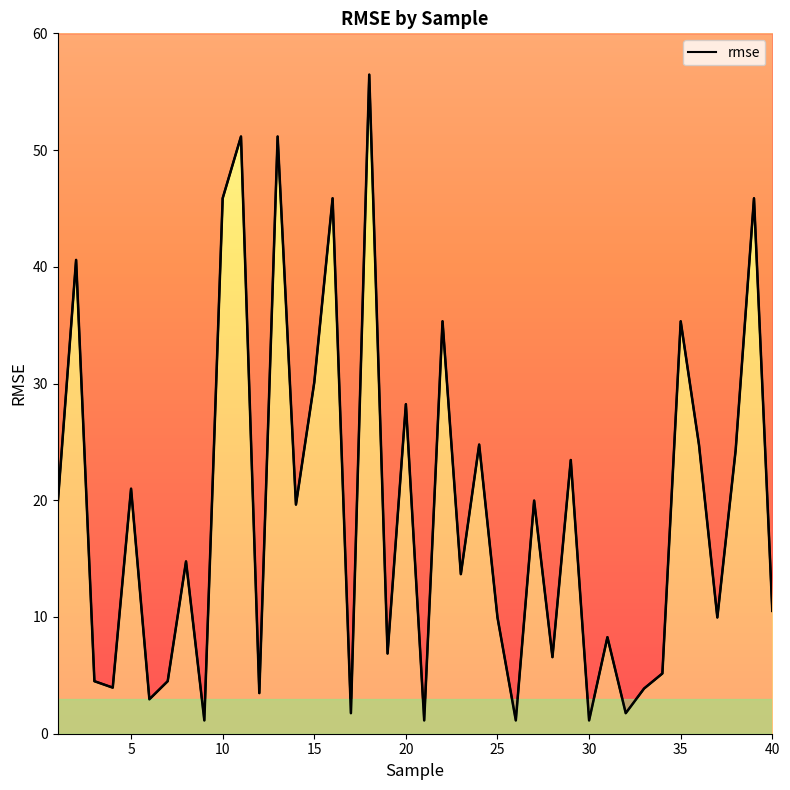

What is the maximum value shown in the chart?

56.5